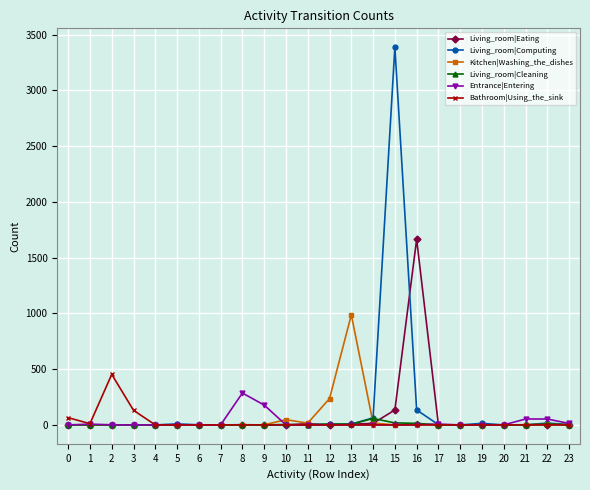

True or false: Kitchen|Washing_the_dishes and Living_room|Cleaning cross at least once.

True